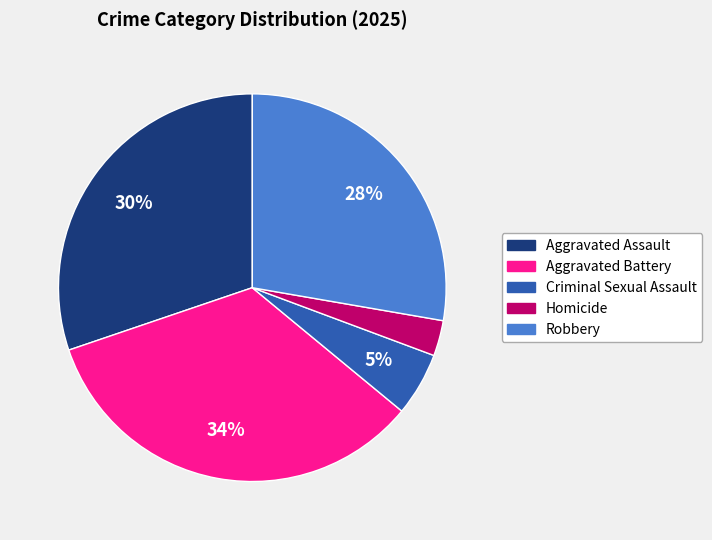

Does Homicide account for over 50% of the chart?

No